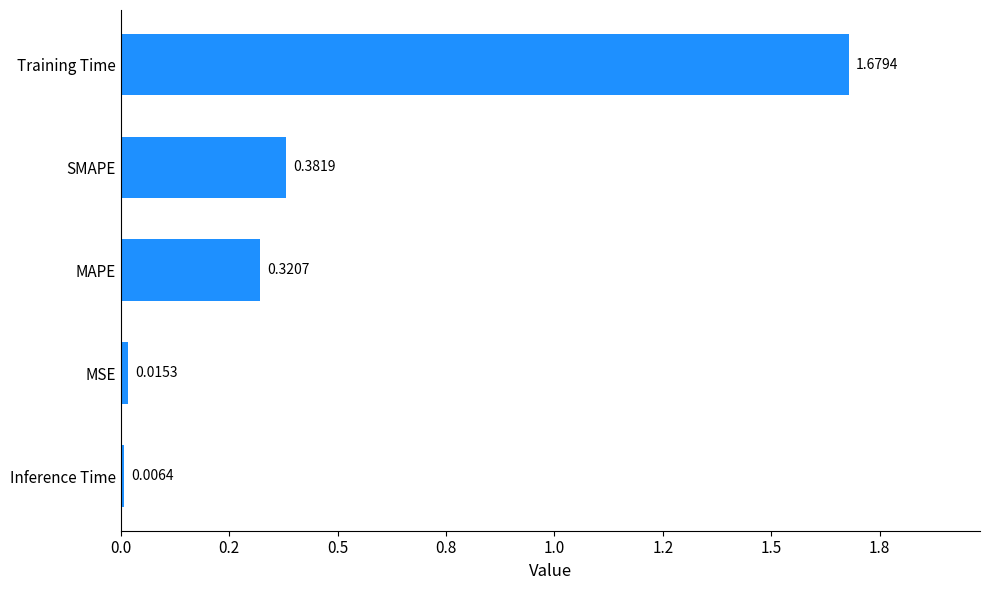

Are the bars horizontal?

Yes